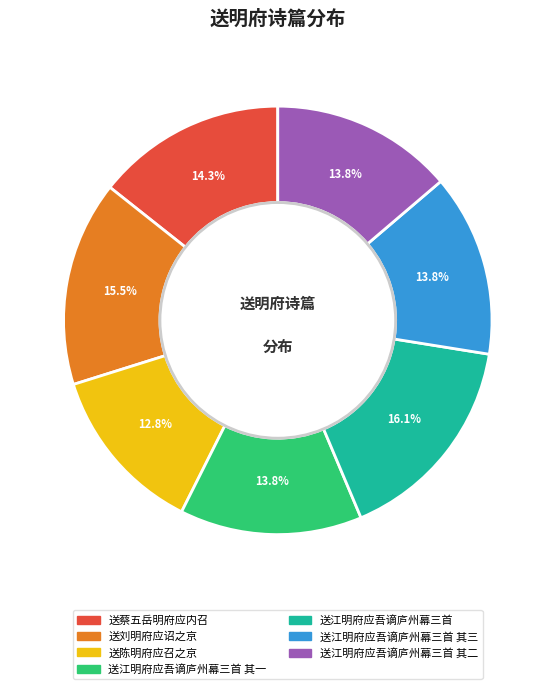

Is there a majority slice in this chart?

No